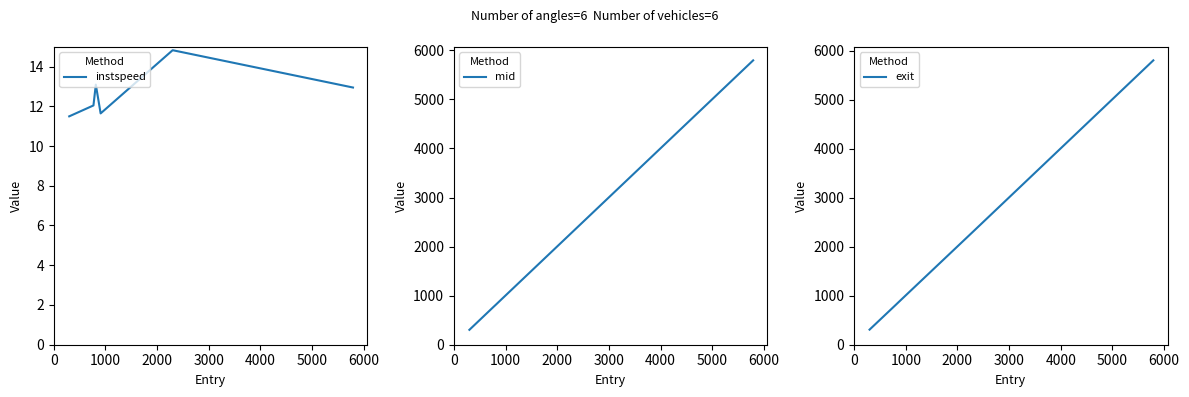

Does the chart have visible grid lines?

No